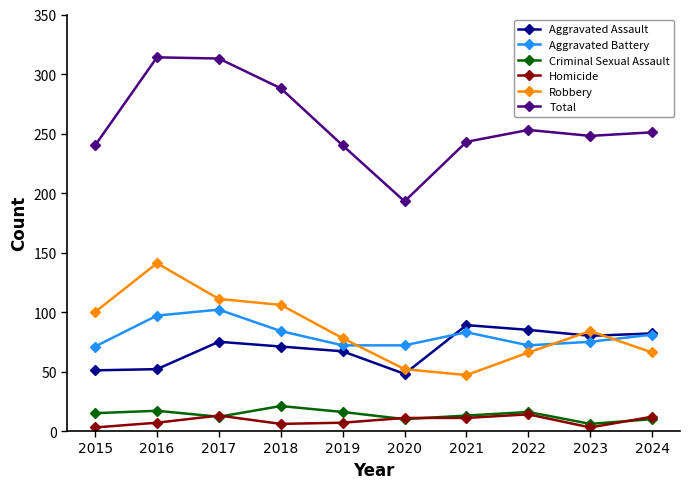

What is the difference between the highest and lowest values at 2020?

183